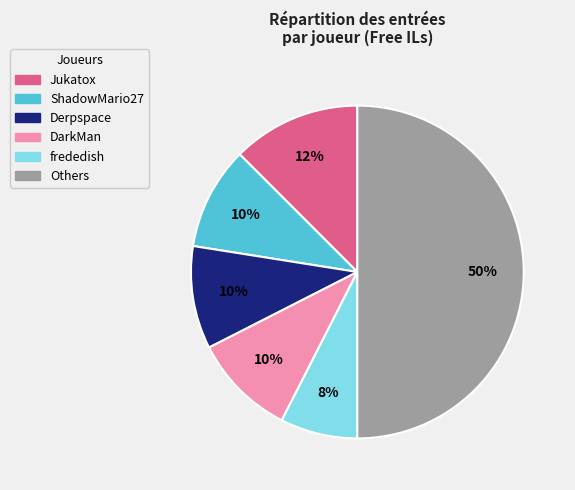

To the nearest percent, what is the difference between the largest and smallest slice percentages?

42%